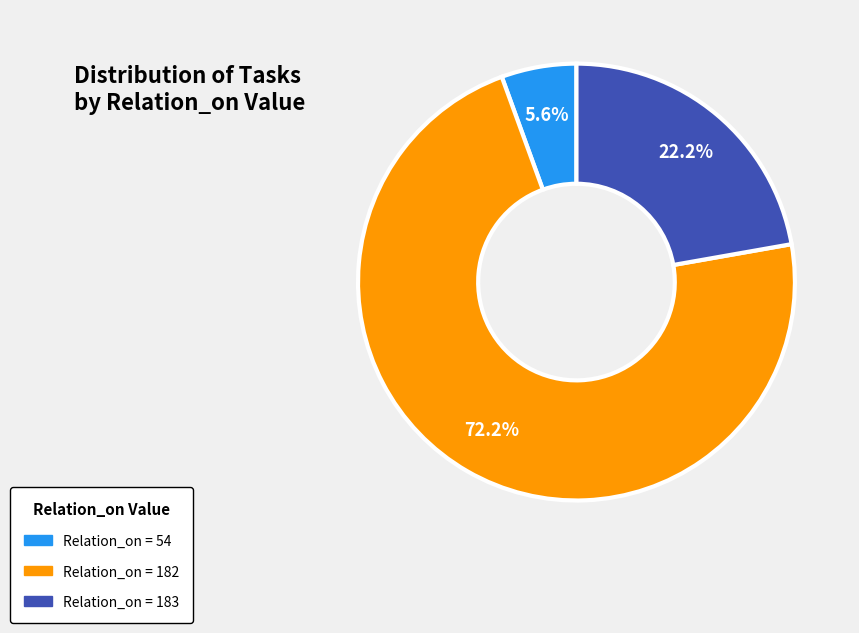

Which category accounts for the majority?

Relation_on = 182